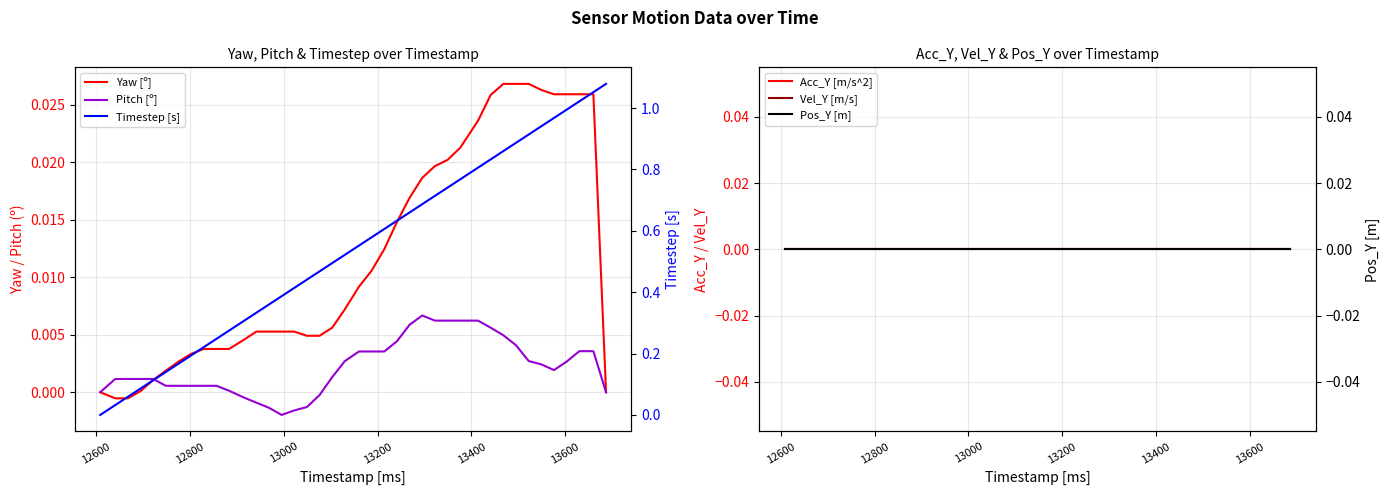

After their last crossing, which series has the higher values: Pos_Y [m] or Yaw [º]?

Yaw [º]